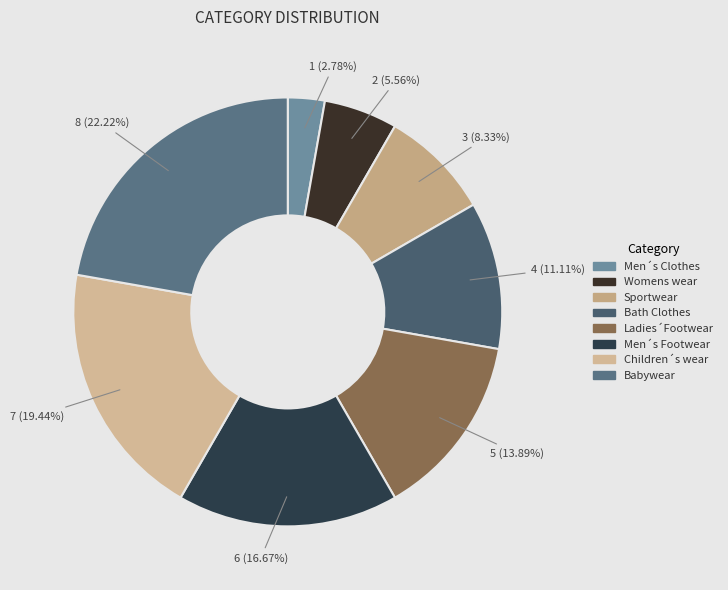

Which category has the smallest portion of the pie?

Men´s Clothes